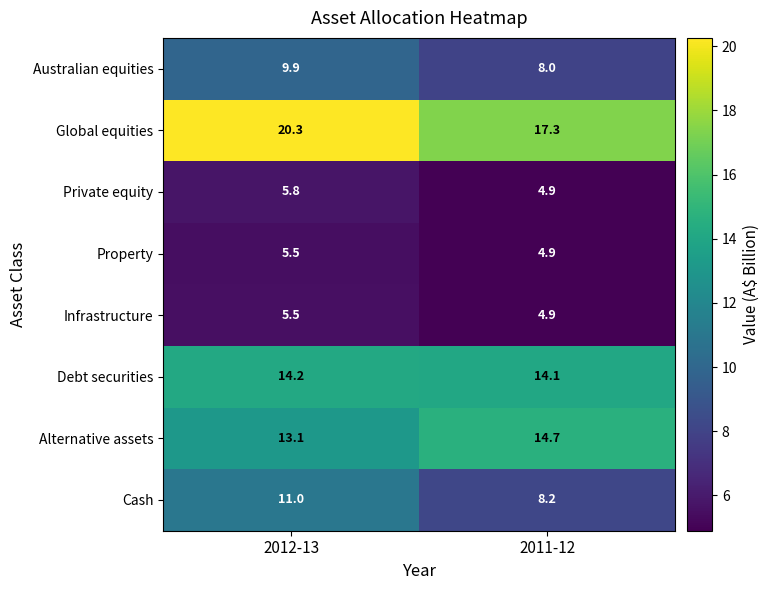

Between 2012-13 and 2011-12, which series saw the biggest shift?

Global equities